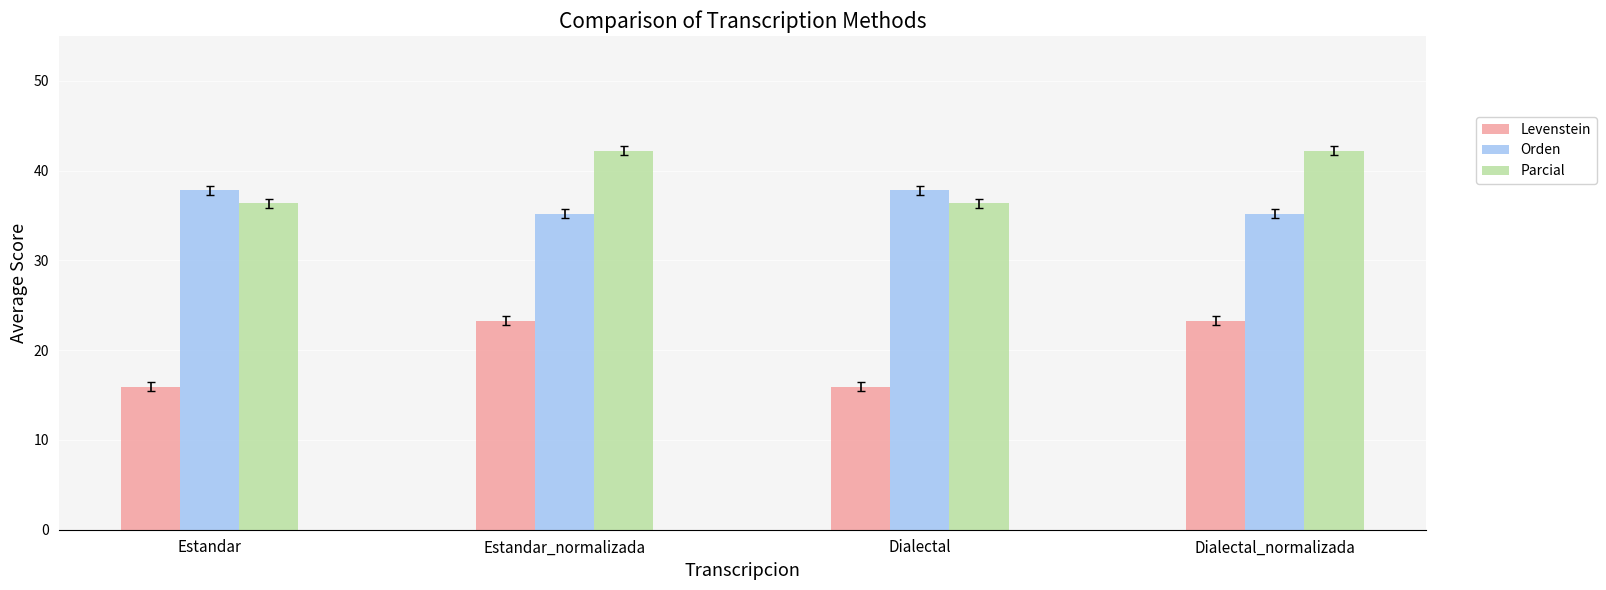

Where does the Levenstein series first go above 23?

Estandar_normalizada